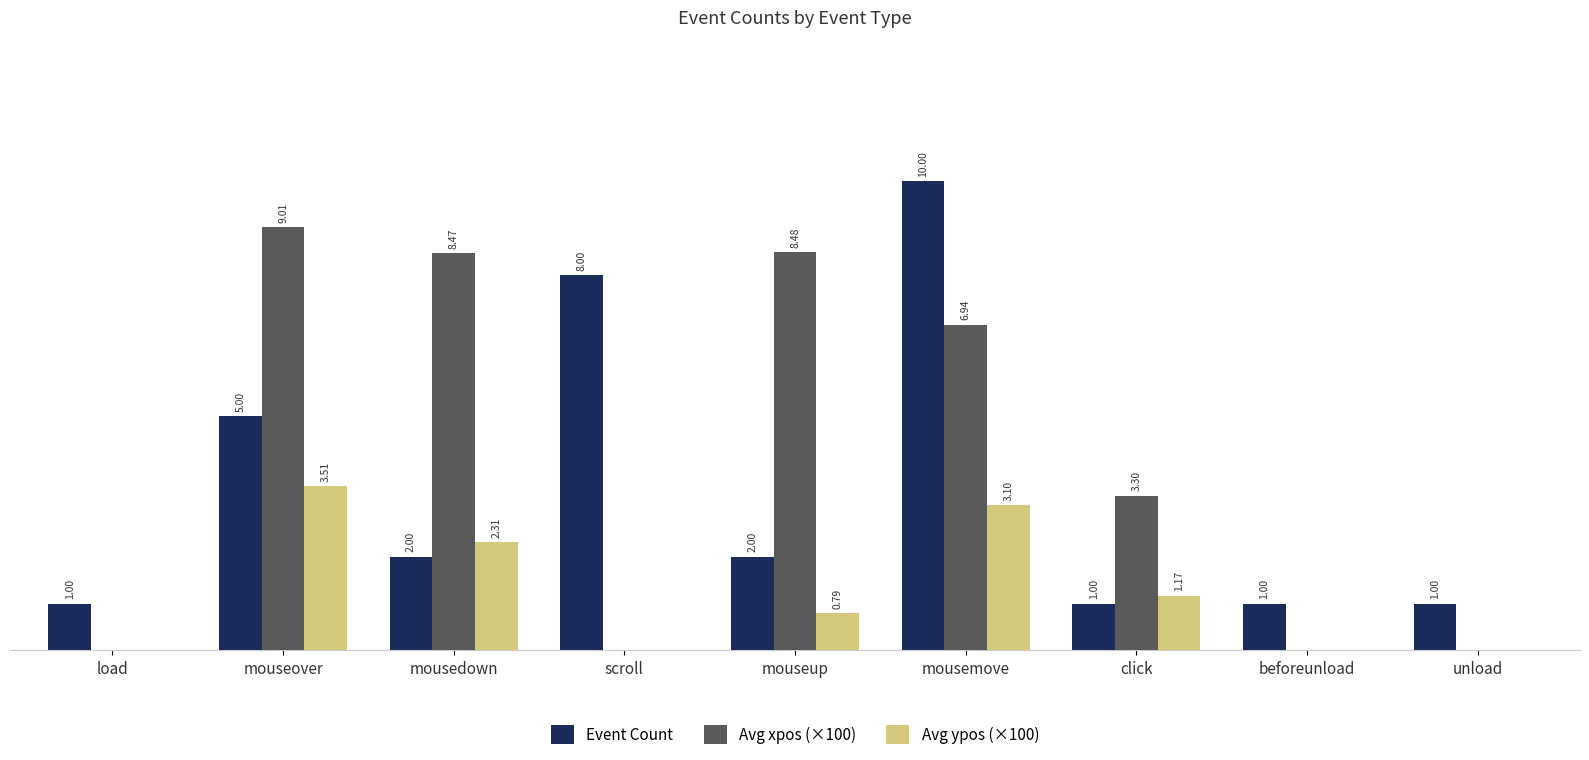

Where does the Avg xpos (×100) series first go above 3?

mouseover